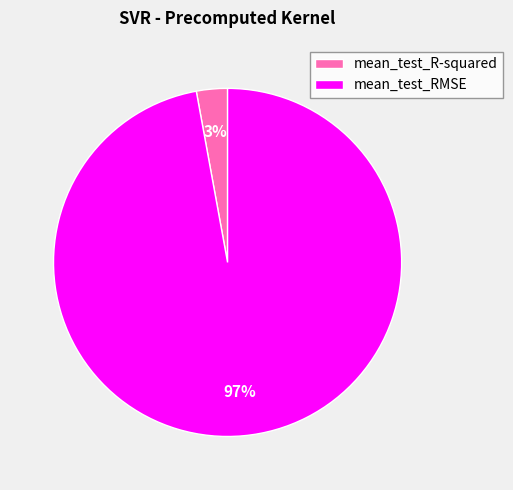

To the nearest percent, what is the average slice percentage?

50%